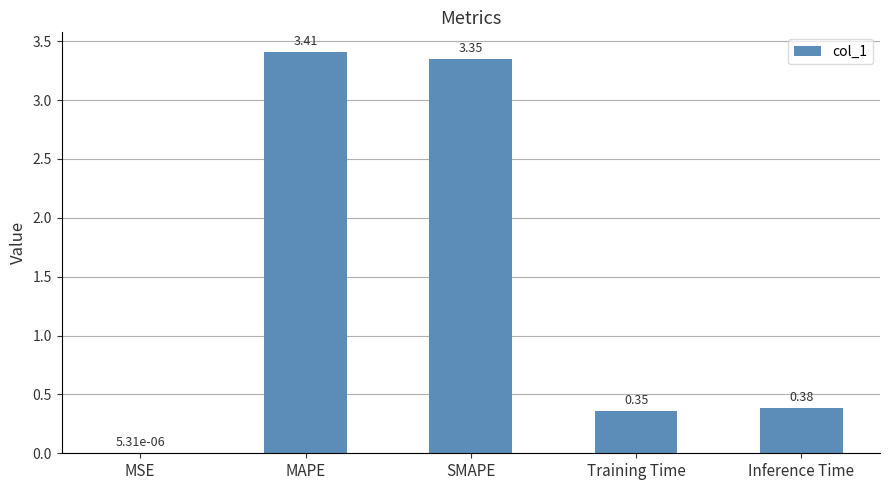

What is the sum of all values?

7.5